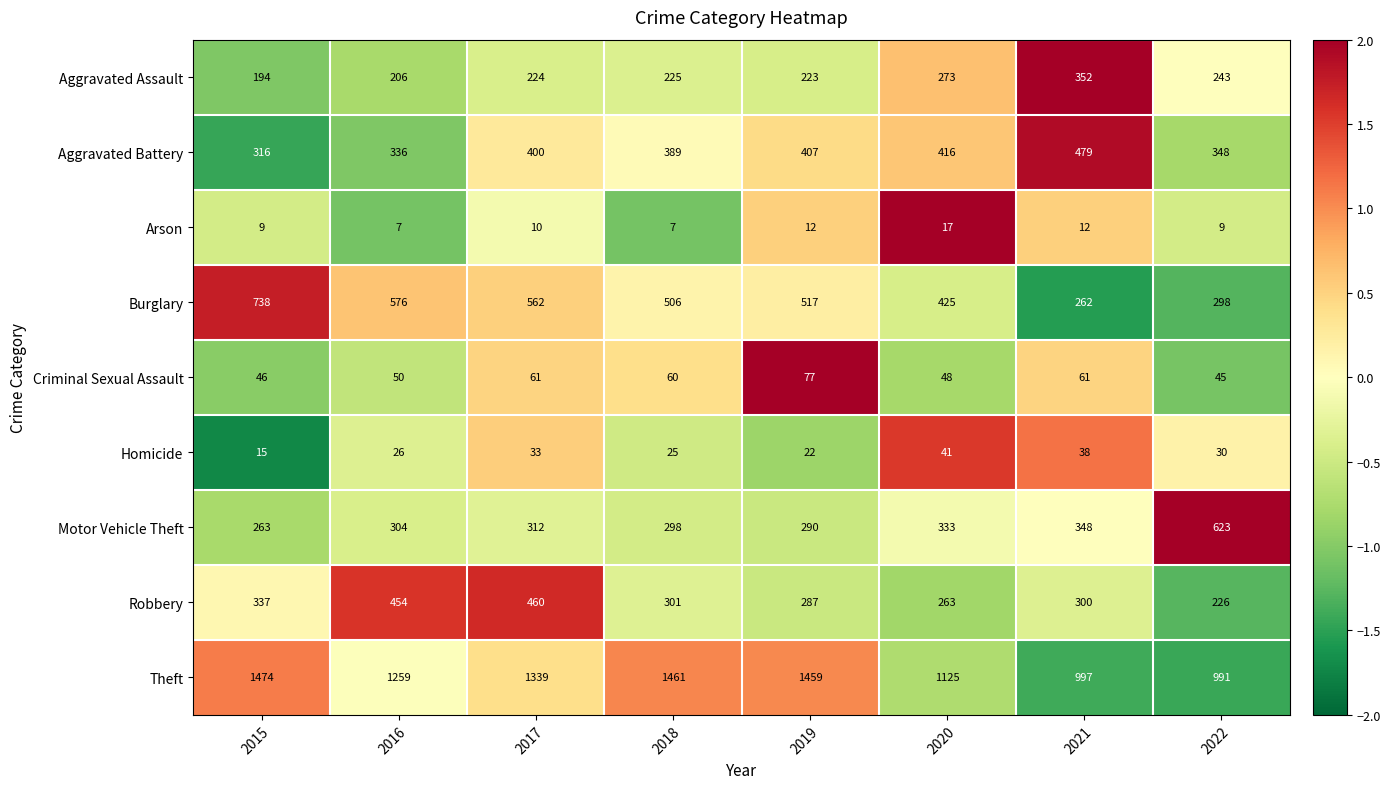

Which series has the widest spread of values?

Theft